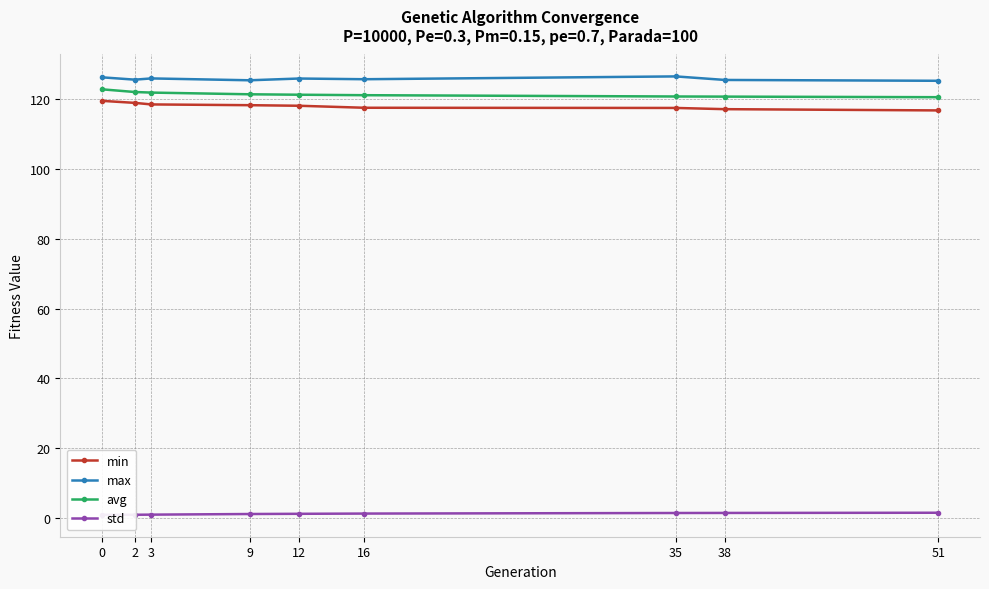

True or false: avg has more than 0 points higher than both neighbors.

False